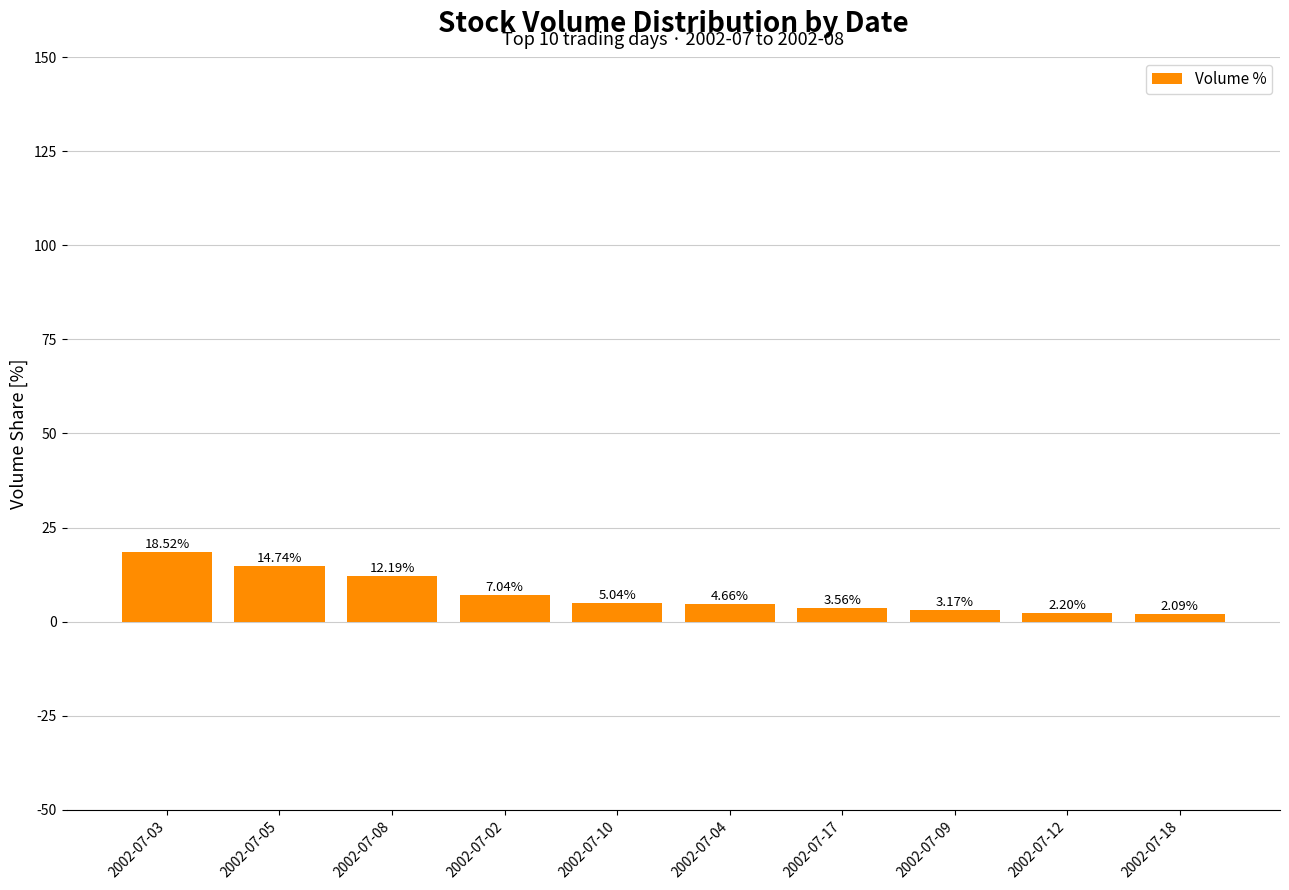

What is the difference between the second highest and second lowest values?

12.5